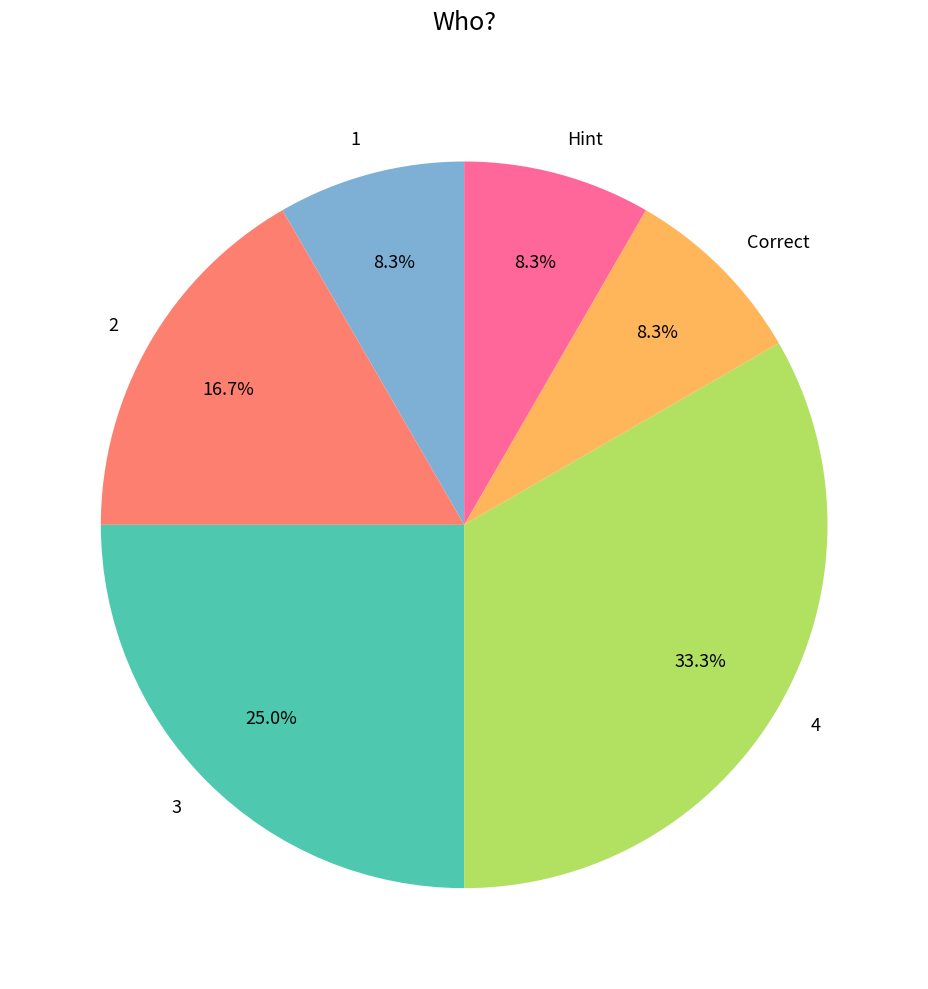

What percentage is the 4 slice, to the nearest percent?

33%